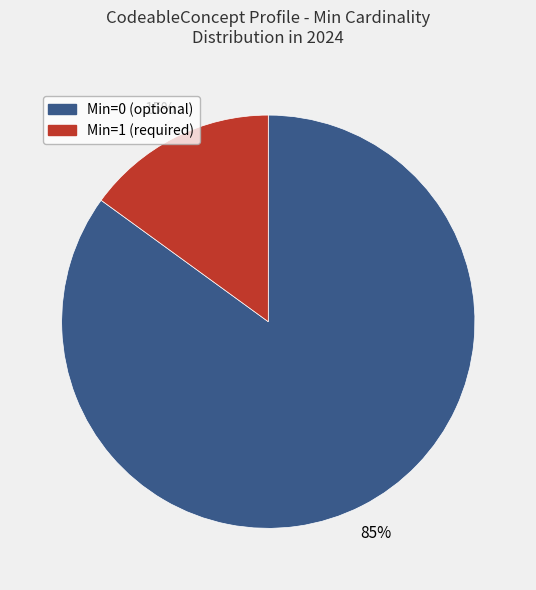

Which slice is the largest?

Min=0 (optional)